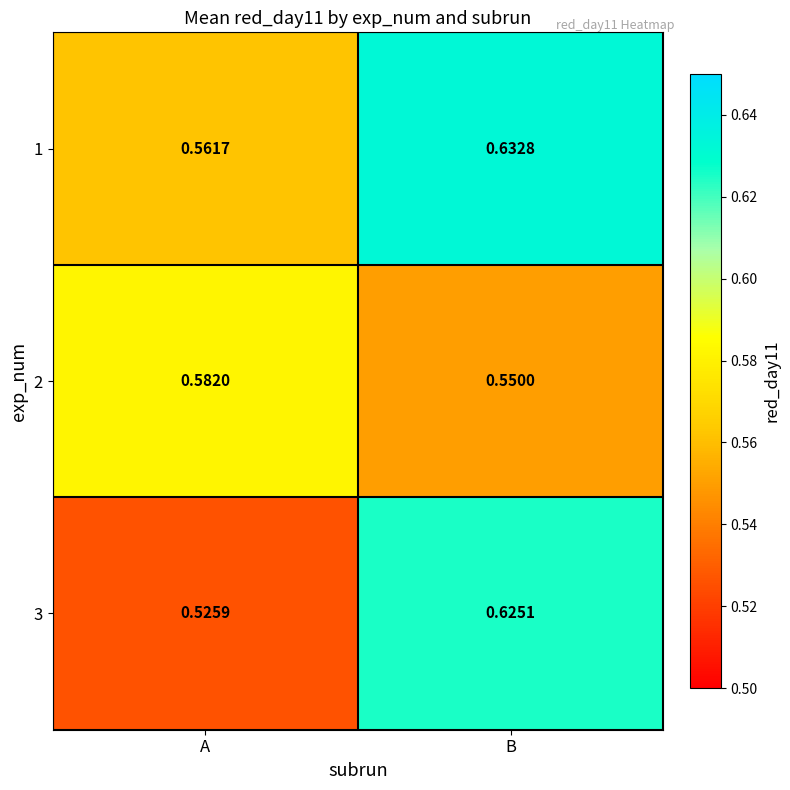

At which label is 1 closest to 0?

A